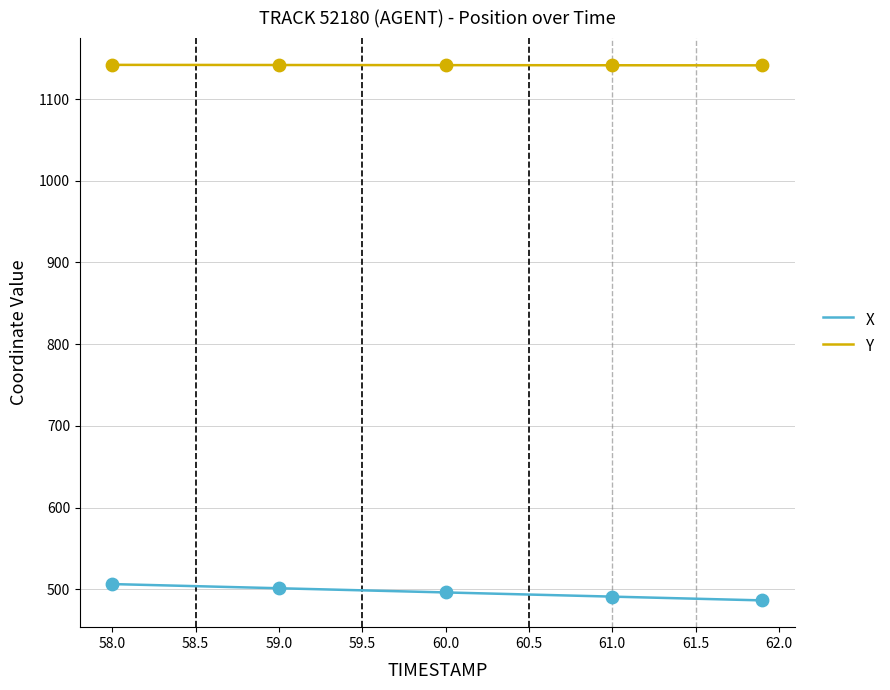

At how many categories does at least one series exceed 869?

40